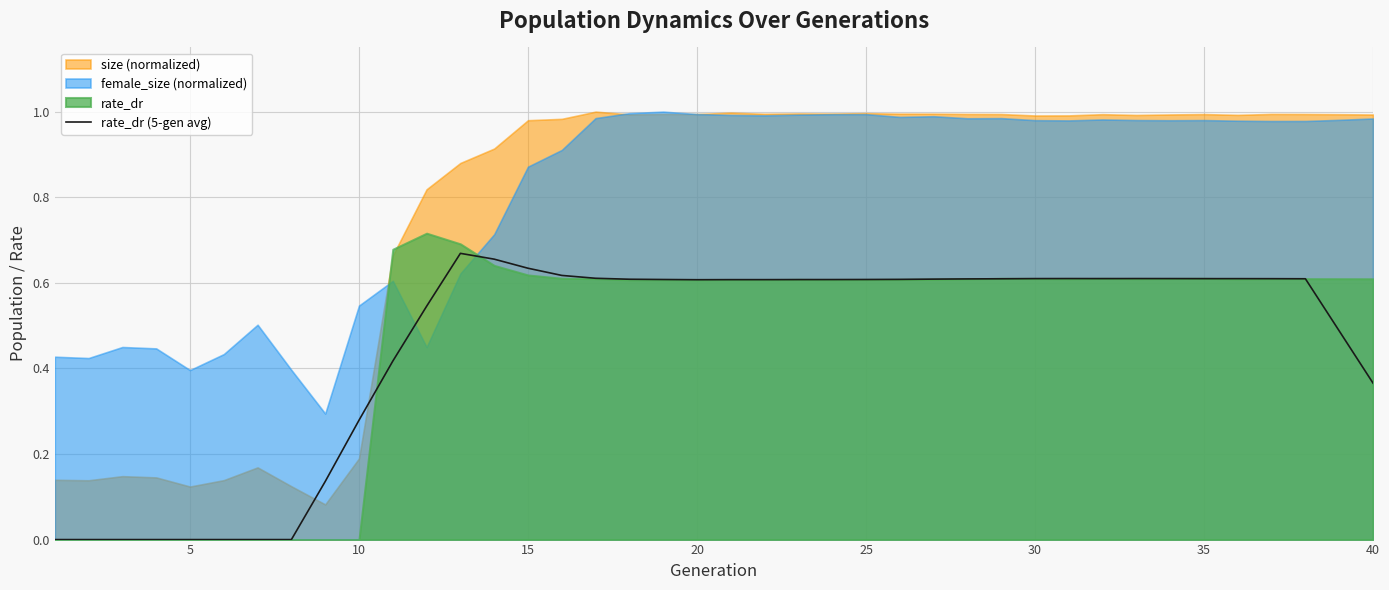

True or false: the data shows 1.0 at 16.

False